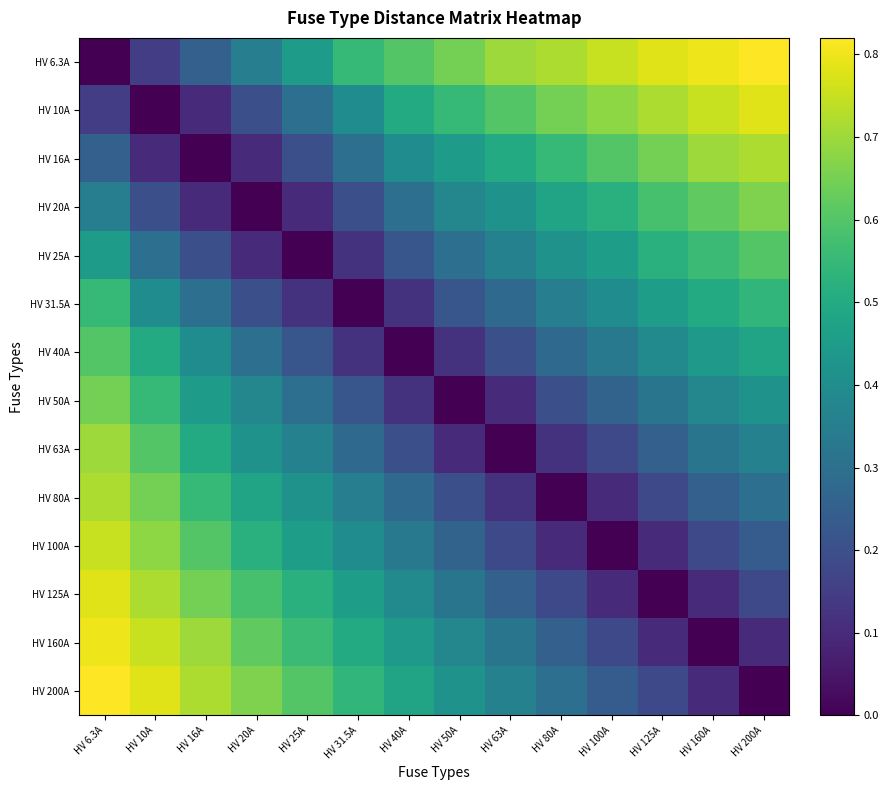

Reading right to left, list all the values displayed in this chart.

HV 6.3A: HV 200A=0.8	HV 160A=0.8	HV 125A=0.8	HV 100A=0.8	HV 80A=0.7	HV 63A=0.7	HV 50A=0.7	HV 40A=0.6	HV 31.5A=0.6	HV 25A=0.5	HV 20A=0.3	HV 16A=0.2	HV 10A=0.1	HV 6.3A=0.0
HV 10A: HV 200A=0.8	HV 160A=0.8	HV 125A=0.7	HV 100A=0.7	HV 80A=0.7	HV 63A=0.6	HV 50A=0.6	HV 40A=0.5	HV 31.5A=0.4	HV 25A=0.3	HV 20A=0.2	HV 16A=0.1	HV 10A=0.0	HV 6.3A=0.1
HV 16A: HV 200A=0.7	HV 160A=0.7	HV 125A=0.7	HV 100A=0.6	HV 80A=0.6	HV 63A=0.5	HV 50A=0.5	HV 40A=0.4	HV 31.5A=0.3	HV 25A=0.2	HV 20A=0.1	HV 16A=0.0	HV 10A=0.1	HV 6.3A=0.2
HV 20A: HV 200A=0.7	HV 160A=0.6	HV 125A=0.6	HV 100A=0.5	HV 80A=0.5	HV 63A=0.4	HV 50A=0.4	HV 40A=0.3	HV 31.5A=0.2	HV 25A=0.1	HV 20A=0.0	HV 16A=0.1	HV 10A=0.2	HV 6.3A=0.3
HV 25A: HV 200A=0.6	HV 160A=0.6	HV 125A=0.5	HV 100A=0.5	HV 80A=0.4	HV 63A=0.4	HV 50A=0.3	HV 40A=0.2	HV 31.5A=0.1	HV 25A=0.0	HV 20A=0.1	HV 16A=0.2	HV 10A=0.3	HV 6.3A=0.5
HV 31.5A: HV 200A=0.5	HV 160A=0.5	HV 125A=0.5	HV 100A=0.4	HV 80A=0.3	HV 63A=0.3	HV 50A=0.2	HV 40A=0.1	HV 31.5A=0.0	HV 25A=0.1	HV 20A=0.2	HV 16A=0.3	HV 10A=0.4	HV 6.3A=0.6
HV 40A: HV 200A=0.5	HV 160A=0.4	HV 125A=0.4	HV 100A=0.3	HV 80A=0.3	HV 63A=0.2	HV 50A=0.1	HV 40A=0.0	HV 31.5A=0.1	HV 25A=0.2	HV 20A=0.3	HV 16A=0.4	HV 10A=0.5	HV 6.3A=0.6
HV 50A: HV 200A=0.4	HV 160A=0.4	HV 125A=0.3	HV 100A=0.3	HV 80A=0.2	HV 63A=0.1	HV 50A=0.0	HV 40A=0.1	HV 31.5A=0.2	HV 25A=0.3	HV 20A=0.4	HV 16A=0.5	HV 10A=0.6	HV 6.3A=0.7
HV 63A: HV 200A=0.4	HV 160A=0.3	HV 125A=0.2	HV 100A=0.2	HV 80A=0.1	HV 63A=0.0	HV 50A=0.1	HV 40A=0.2	HV 31.5A=0.3	HV 25A=0.4	HV 20A=0.4	HV 16A=0.5	HV 10A=0.6	HV 6.3A=0.7
HV 80A: HV 200A=0.3	HV 160A=0.2	HV 125A=0.2	HV 100A=0.1	HV 80A=0.0	HV 63A=0.1	HV 50A=0.2	HV 40A=0.3	HV 31.5A=0.3	HV 25A=0.4	HV 20A=0.5	HV 16A=0.6	HV 10A=0.7	HV 6.3A=0.7
HV 100A: HV 200A=0.2	HV 160A=0.2	HV 125A=0.1	HV 100A=0.0	HV 80A=0.1	HV 63A=0.2	HV 50A=0.3	HV 40A=0.3	HV 31.5A=0.4	HV 25A=0.5	HV 20A=0.5	HV 16A=0.6	HV 10A=0.7	HV 6.3A=0.8
HV 125A: HV 200A=0.2	HV 160A=0.1	HV 125A=0.0	HV 100A=0.1	HV 80A=0.2	HV 63A=0.2	HV 50A=0.3	HV 40A=0.4	HV 31.5A=0.5	HV 25A=0.5	HV 20A=0.6	HV 16A=0.7	HV 10A=0.7	HV 6.3A=0.8
HV 160A: HV 200A=0.1	HV 160A=0.0	HV 125A=0.1	HV 100A=0.2	HV 80A=0.2	HV 63A=0.3	HV 50A=0.4	HV 40A=0.4	HV 31.5A=0.5	HV 25A=0.6	HV 20A=0.6	HV 16A=0.7	HV 10A=0.8	HV 6.3A=0.8
HV 200A: HV 200A=0.0	HV 160A=0.1	HV 125A=0.2	HV 100A=0.2	HV 80A=0.3	HV 63A=0.4	HV 50A=0.4	HV 40A=0.5	HV 31.5A=0.5	HV 25A=0.6	HV 20A=0.7	HV 16A=0.7	HV 10A=0.8	HV 6.3A=0.8